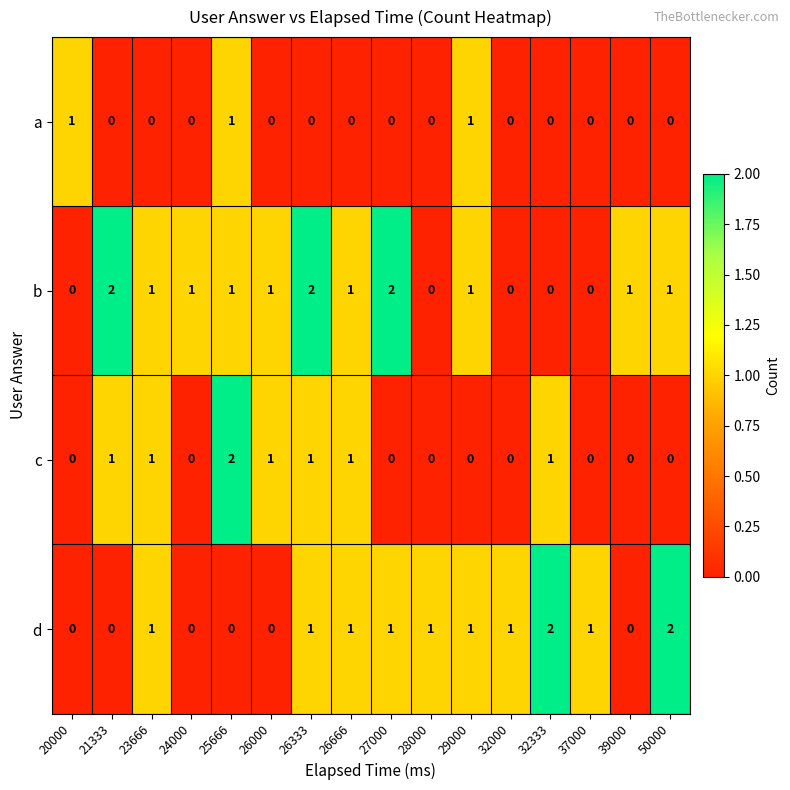

How many categories are shown in the chart?

16